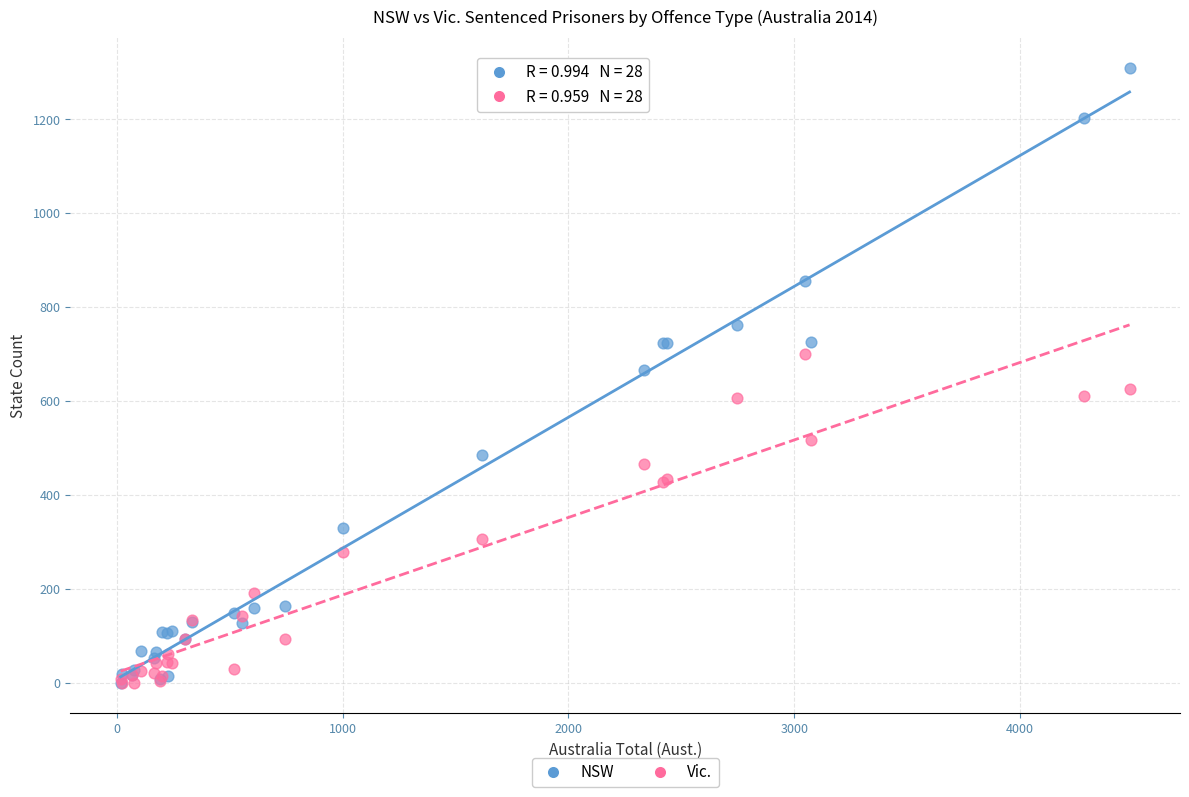

In the Vic. series, what Y value is closest to 350?

305